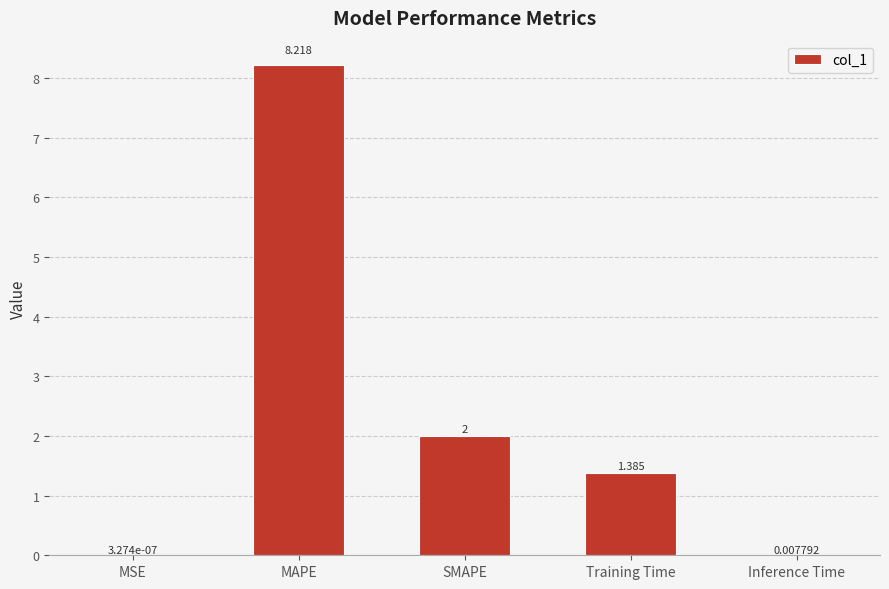

Which category has the highest value across all series?

MAPE